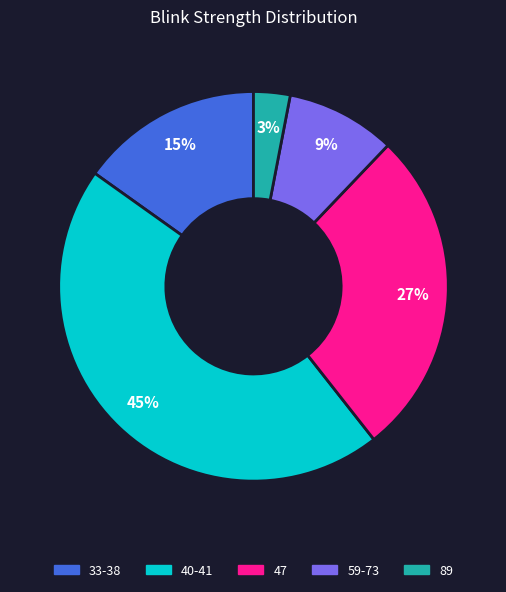

To the nearest percent, what is the average slice percentage?

20%